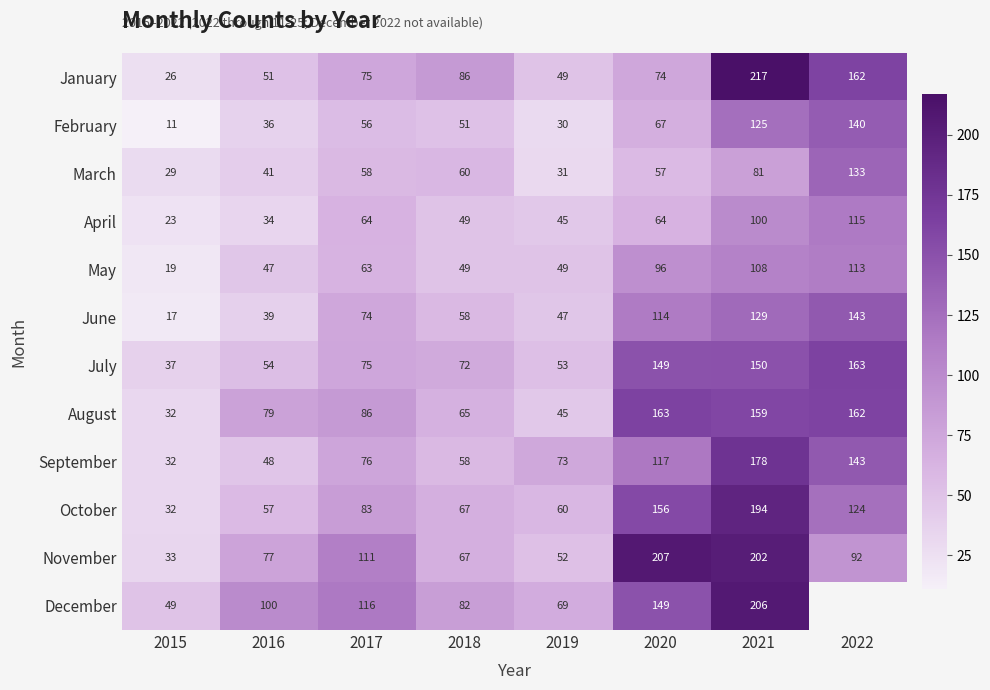

At which category is the sum across all series the highest?

2021